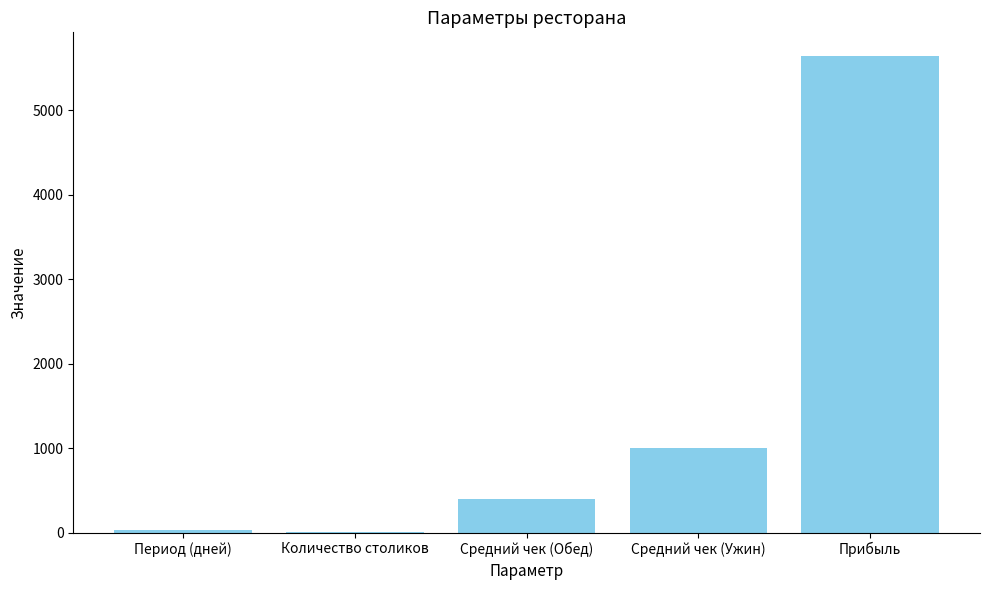

What value does the data have at Прибыль?

5640